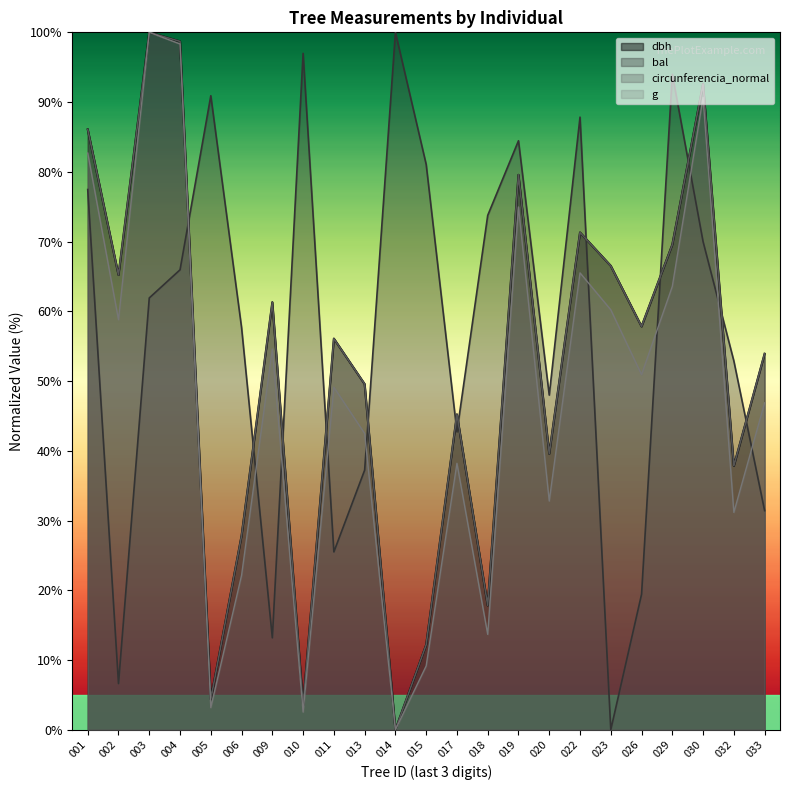

What is the approximate value of dbh at 004?

98.7